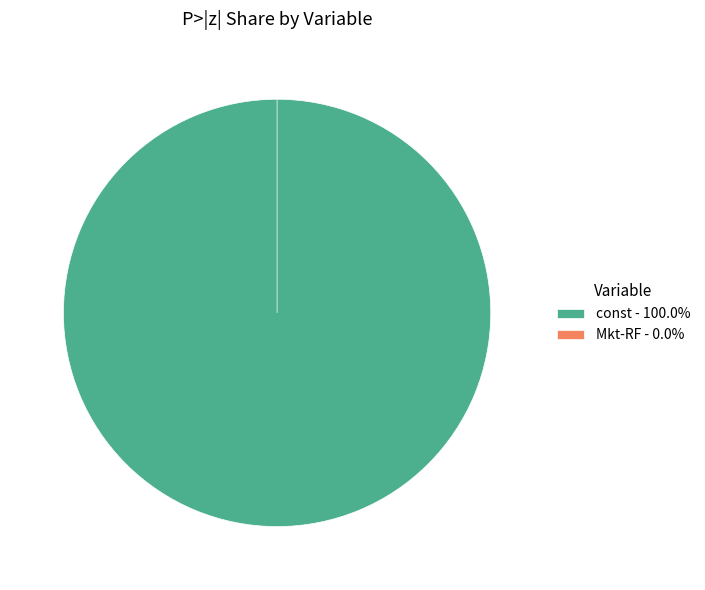

To the nearest percent, what is the difference between the largest and smallest slice percentages?

100%